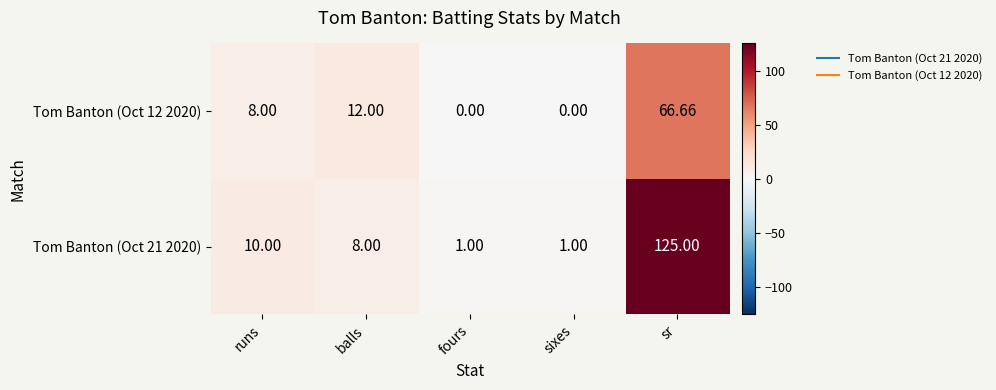

Is the value of Tom Banton (Oct 12 2020) at fours greater than the value of Tom Banton (Oct 21 2020) at runs?

No